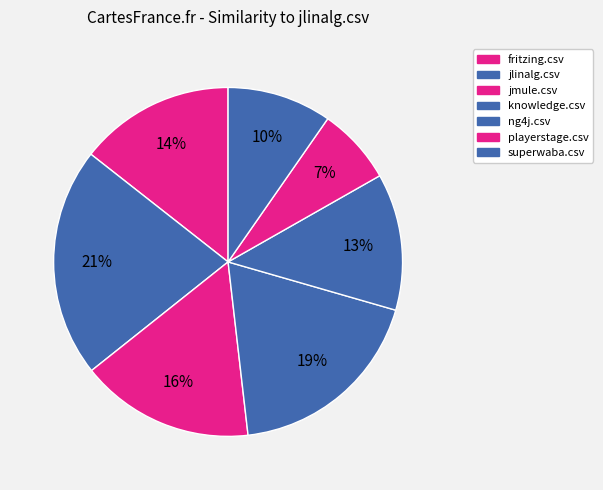

How many slices are in this pie chart?

7